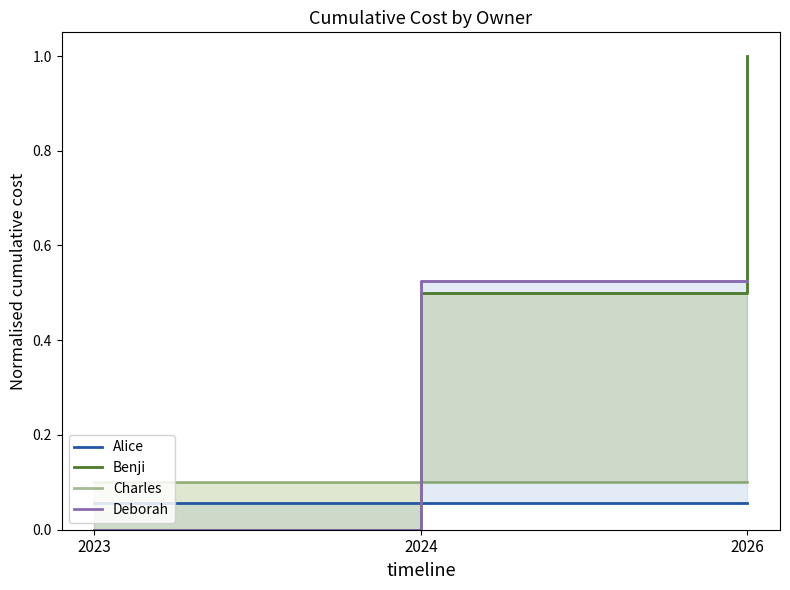

Is it true that Benji equals 0.7 at 2023?

False